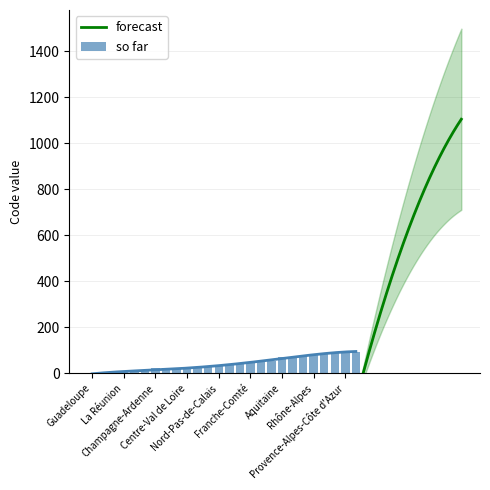

What is the sum of the values at Auvergne and La Réunion?

87